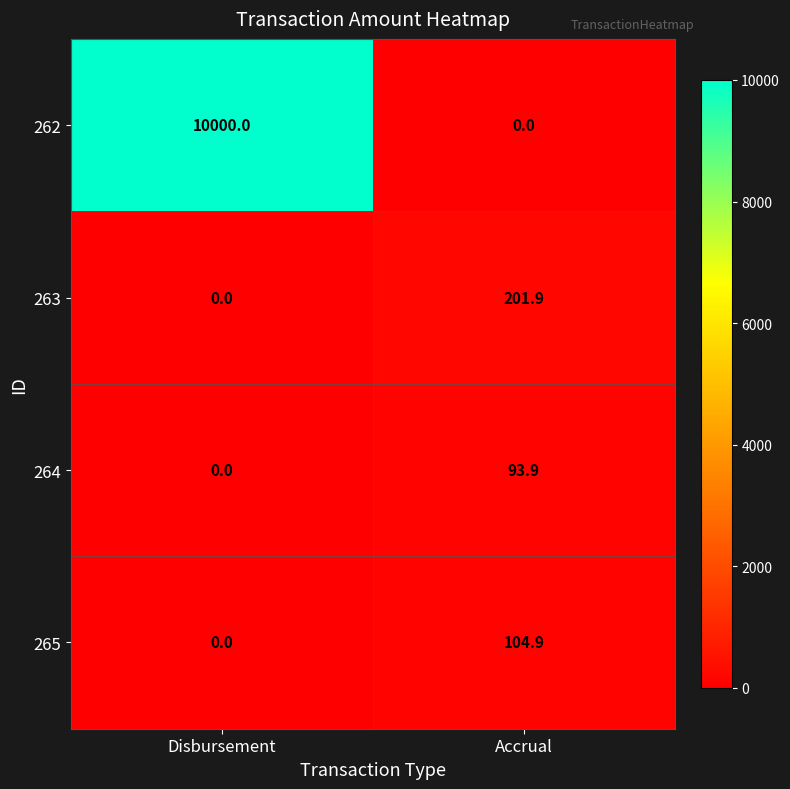

Reading right to left, list all the values displayed in this chart.

262: Accrual=0.0	Disbursement=10000.0
263: Accrual=201.9	Disbursement=0.0
264: Accrual=93.9	Disbursement=0.0
265: Accrual=104.9	Disbursement=0.0